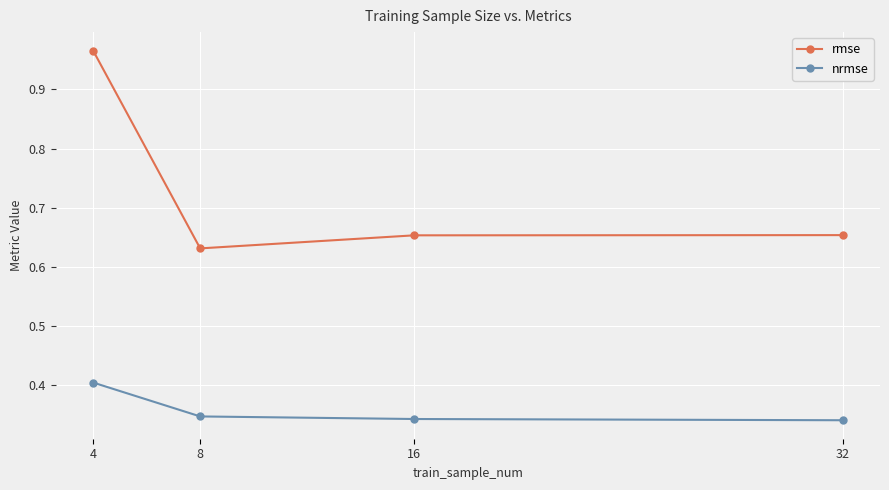

The value of nrmse at 4 is 0.6. True or false?

False